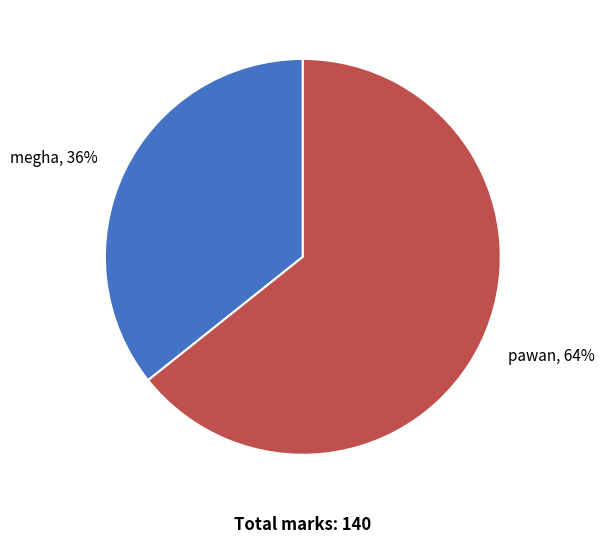

Is the sum of megha and pawan greater than half?

Yes